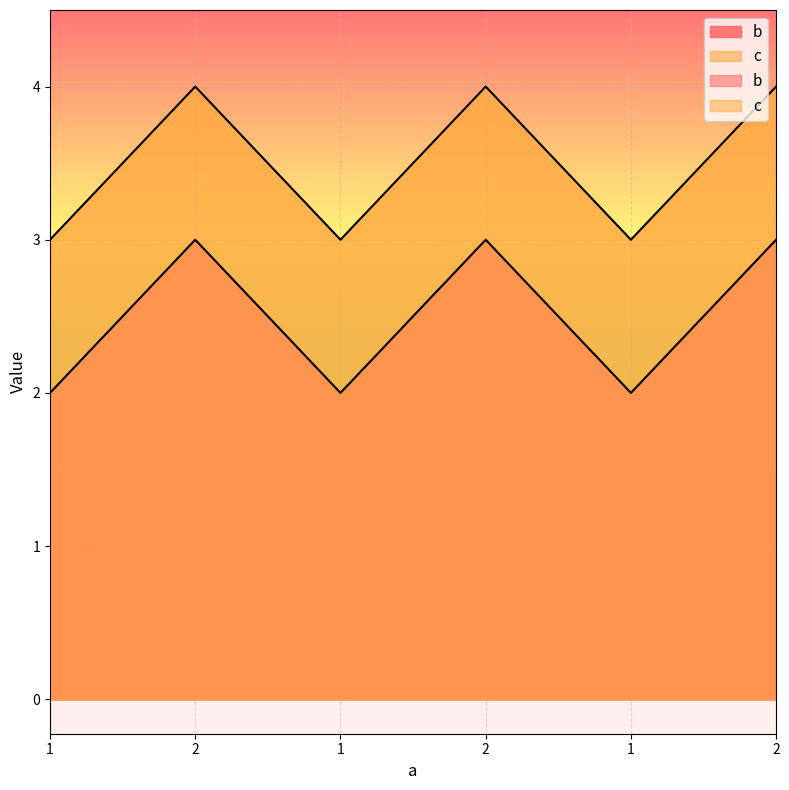

What is the average value of the c series?

4